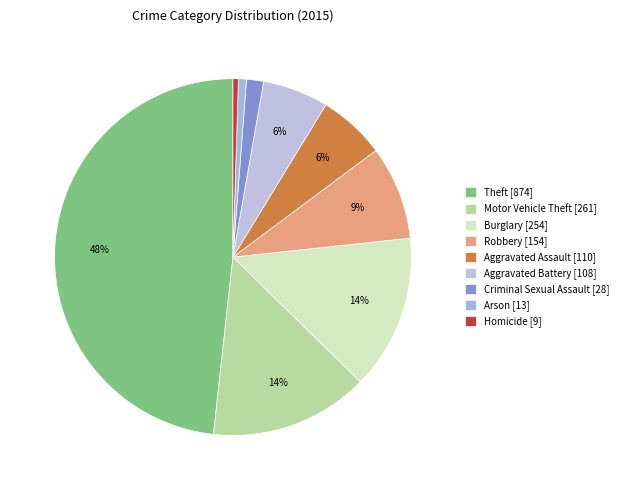

Count the number of slices in the pie.

9